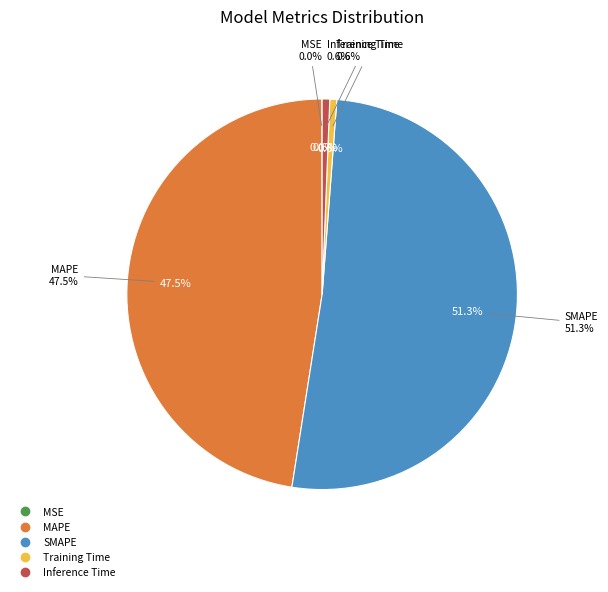

To the nearest percent, what percentage of the pie is Training Time?

1%